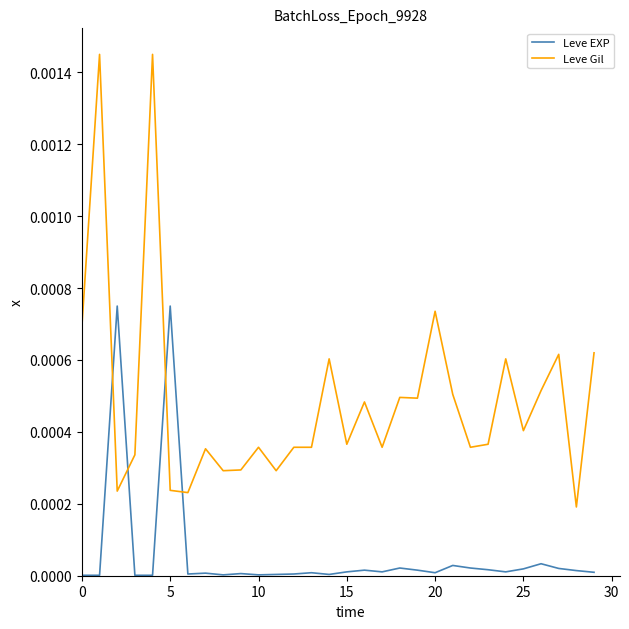

True or false: Leve EXP and Leve Gil intersect in this chart.

True